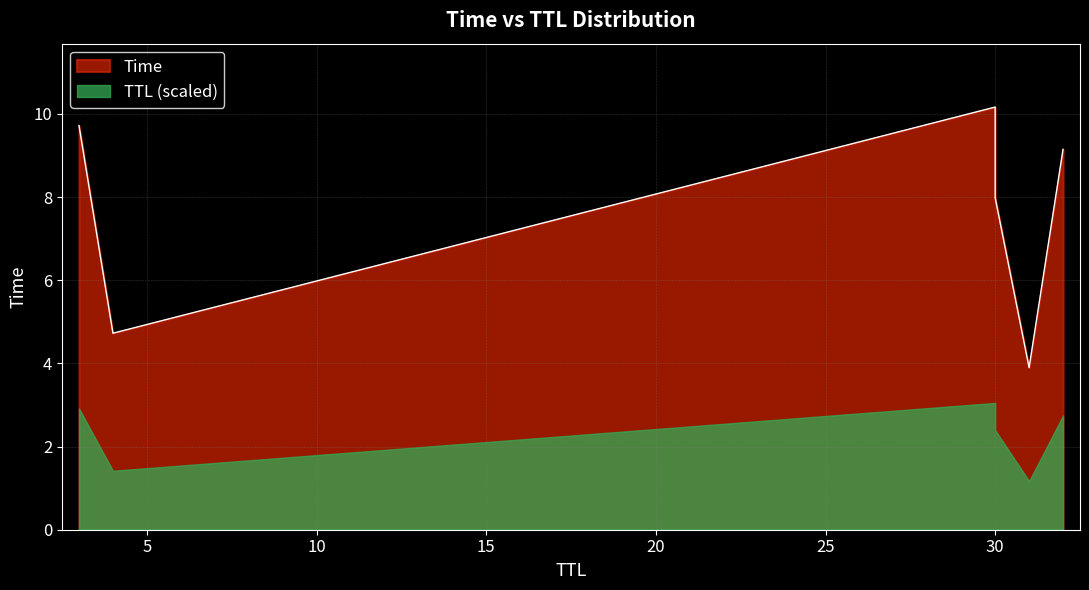

True or false: the data shows 17.8 at 30.

False